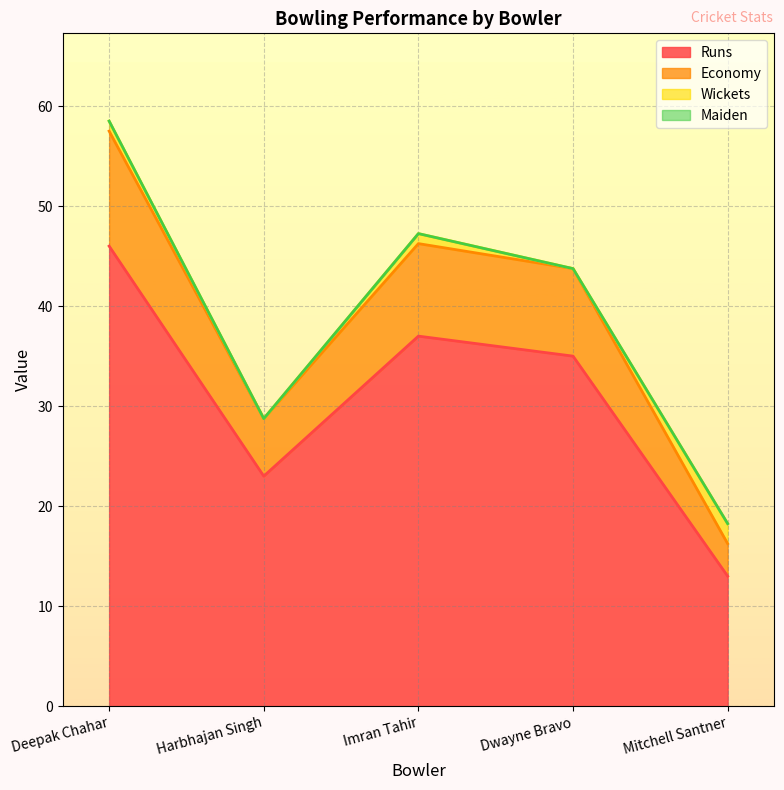

The value of Runs at Imran Tahir is 37.0. True or false?

True